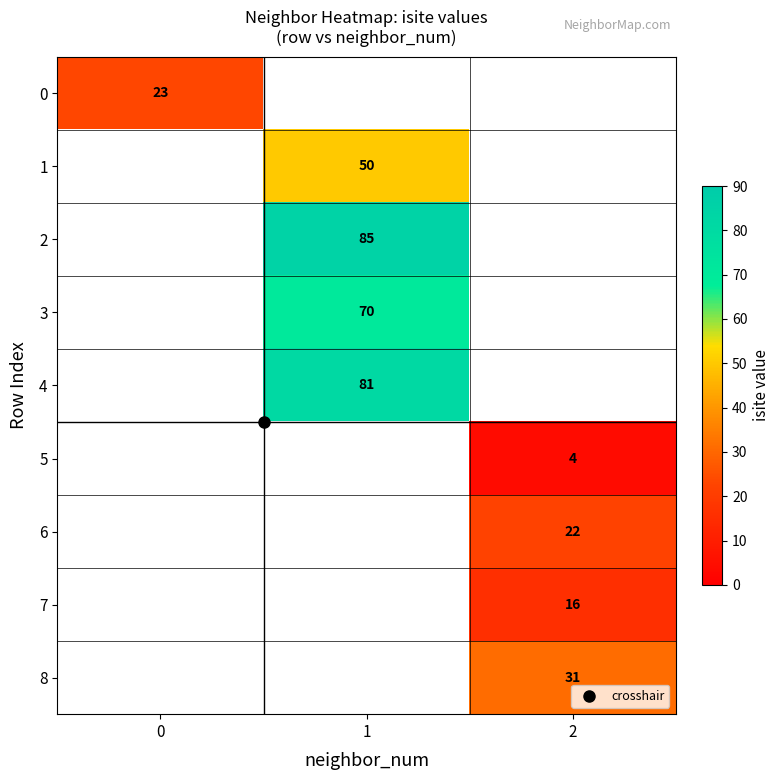

Which label corresponds to the largest value in the chart?

1